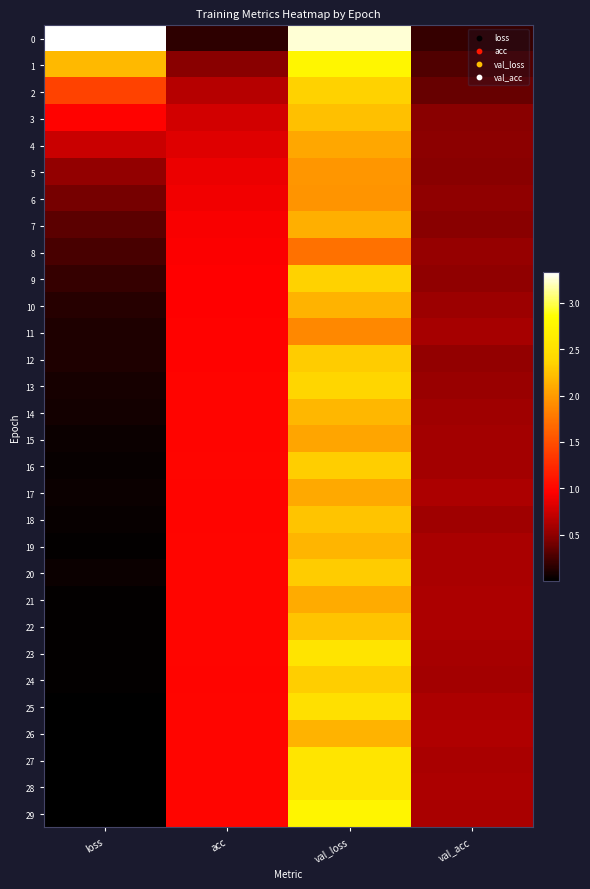

Which category has the highest value across all series?

loss